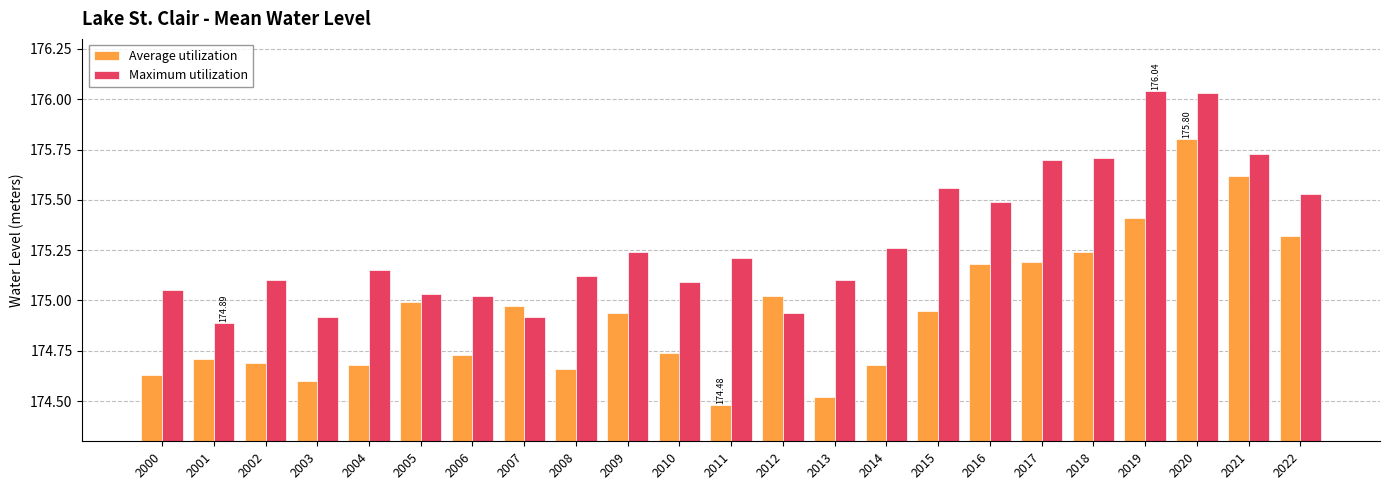

The Average utilization series shows 175.2 at 2017. True or false?

True